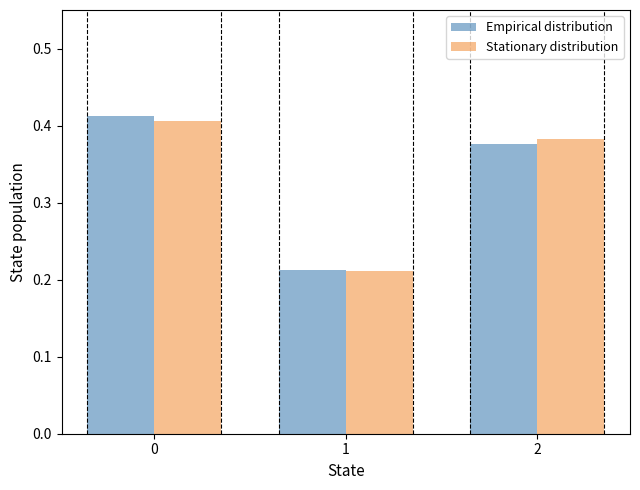

What is the total value across all series at 2?

0.8